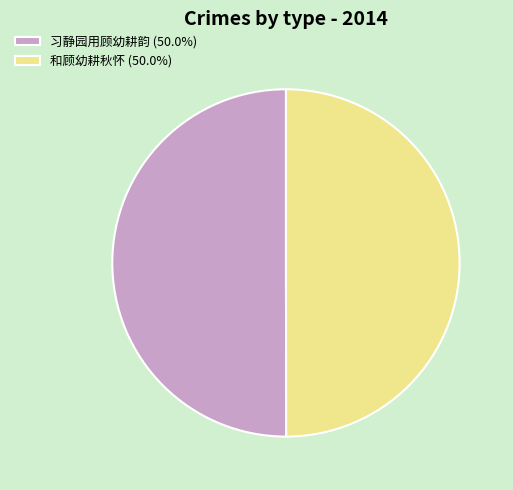

Approximately how many times larger is the value at 和顾幼耕秋怀 (50.0%) compared to 习静园用顾幼耕韵 (50.0%)?

1.0